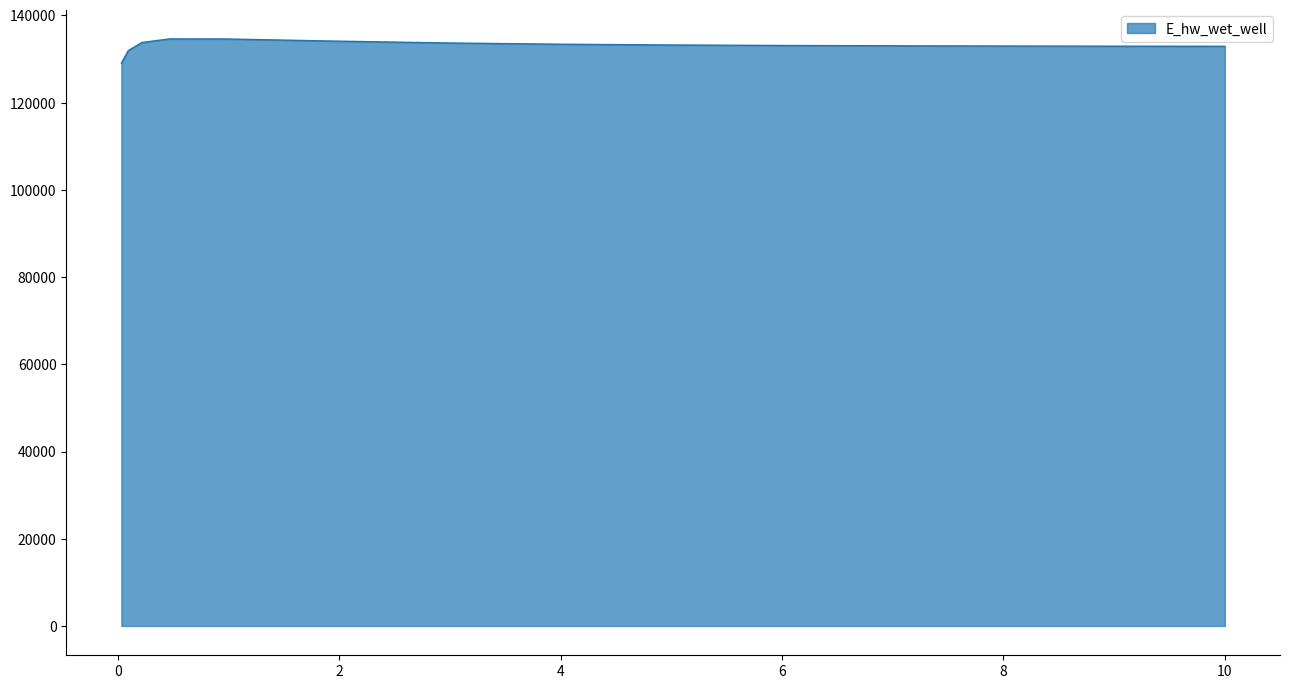

What is the maximum value shown in the chart?

134627.8